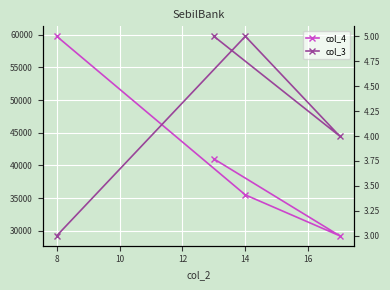

True or false: col_3 and col_4 intersect in this chart.

False